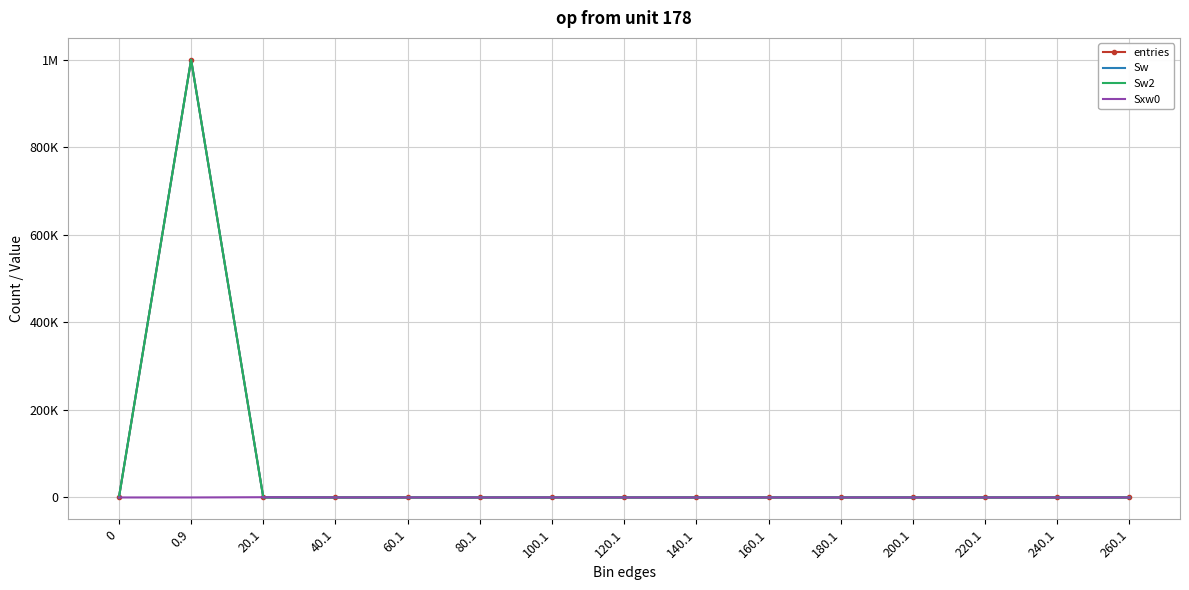

Does the chart have visible grid lines?

Yes